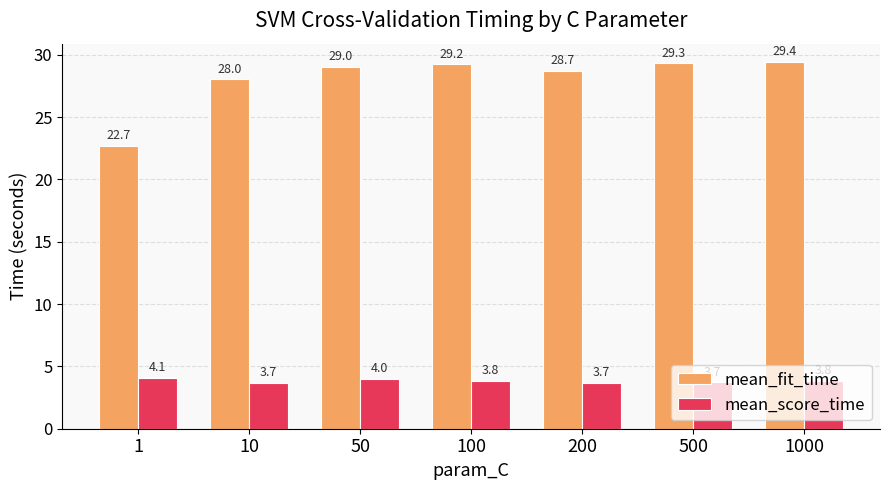

What is the spread (max minus min) of values at 1000?

25.6